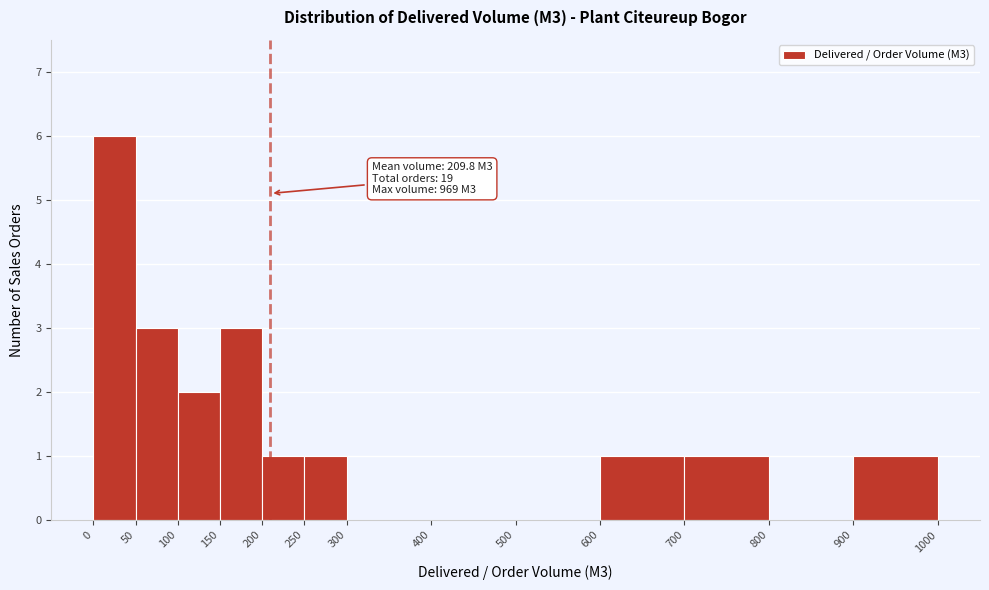

Over which range of the x-axis is the bar tallest?

0 to 50